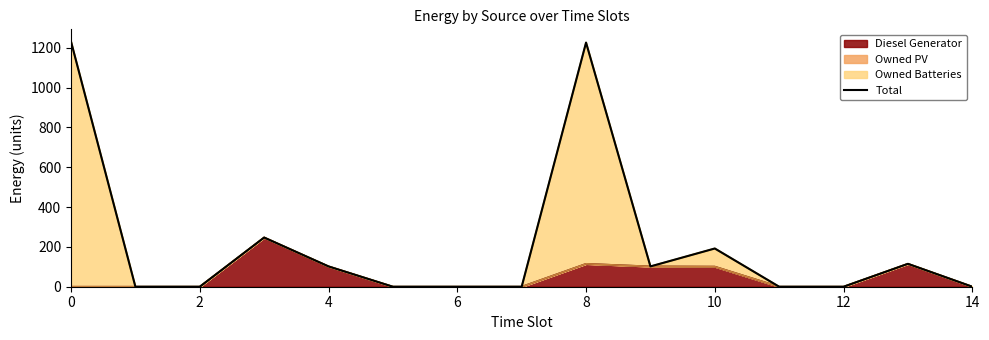

How many interior local valleys (lower than both neighbors) does the data have?

1